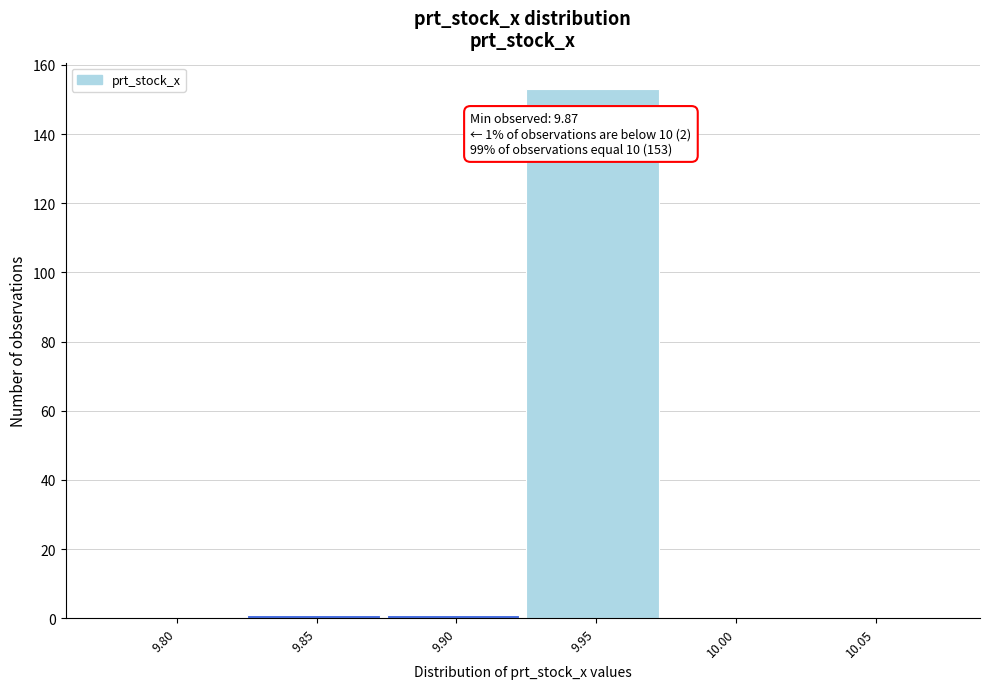

Reading left to right, list all the values displayed in this chart.

9.80=0	9.85=1	9.90=1	9.95=153	10.00=0	10.05=0